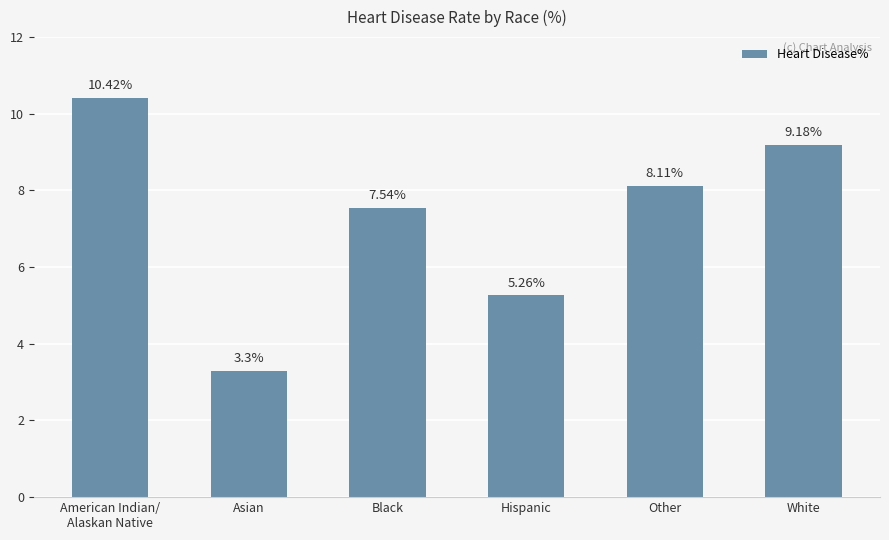

How many data points are above 8?

3